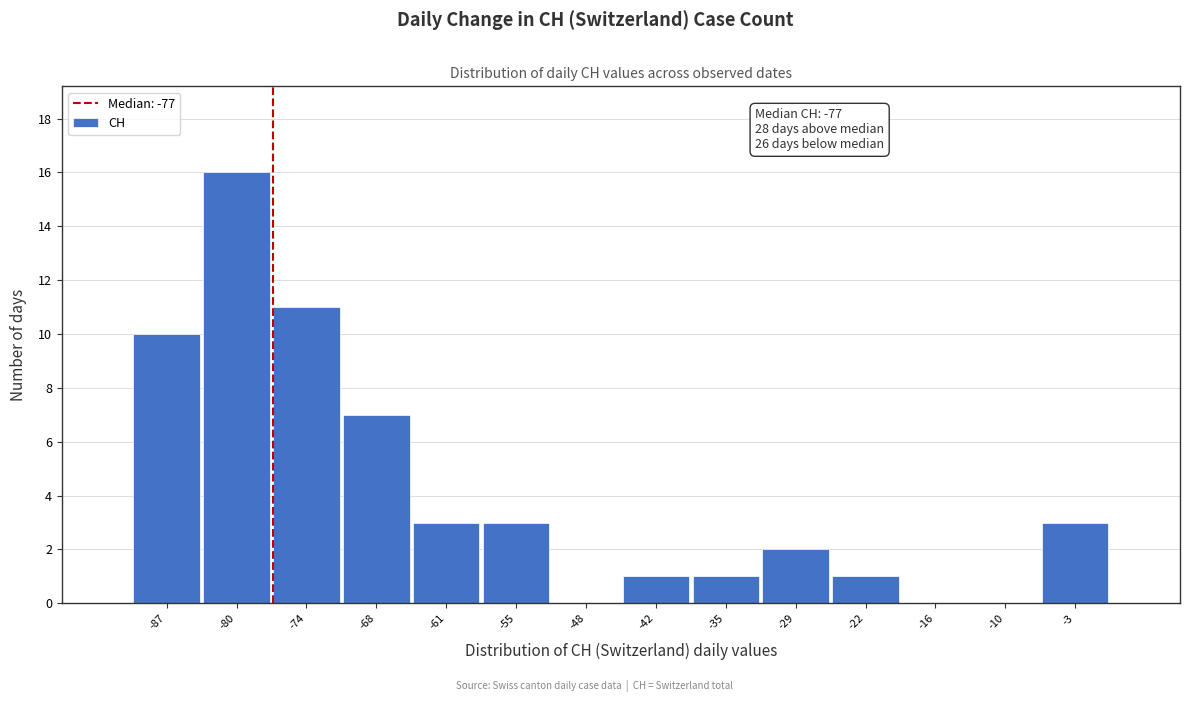

Over which range of the x-axis is the bar tallest?

-84 to -77